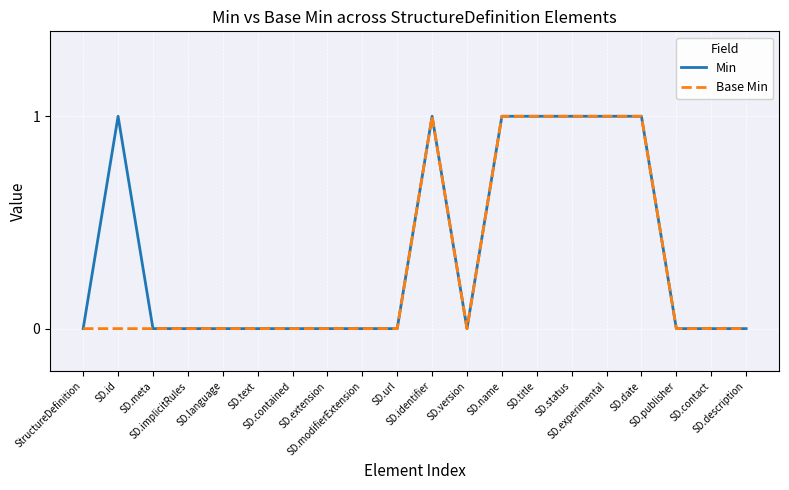

What are all the series names shown in the legend?

Min, Base Min